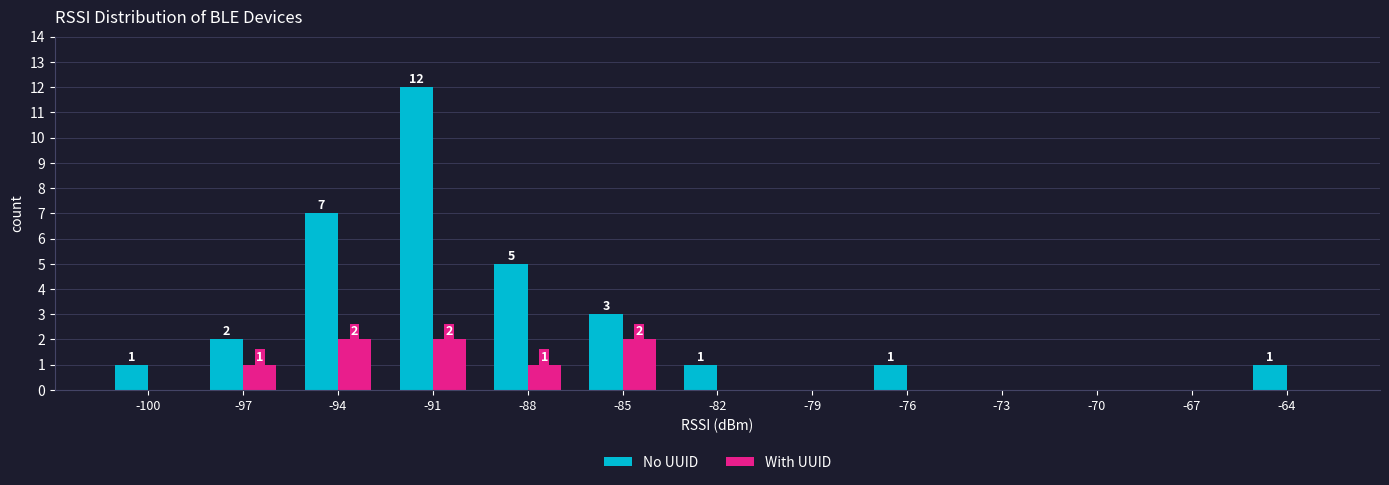

Does the chart contain stacked bars?

No